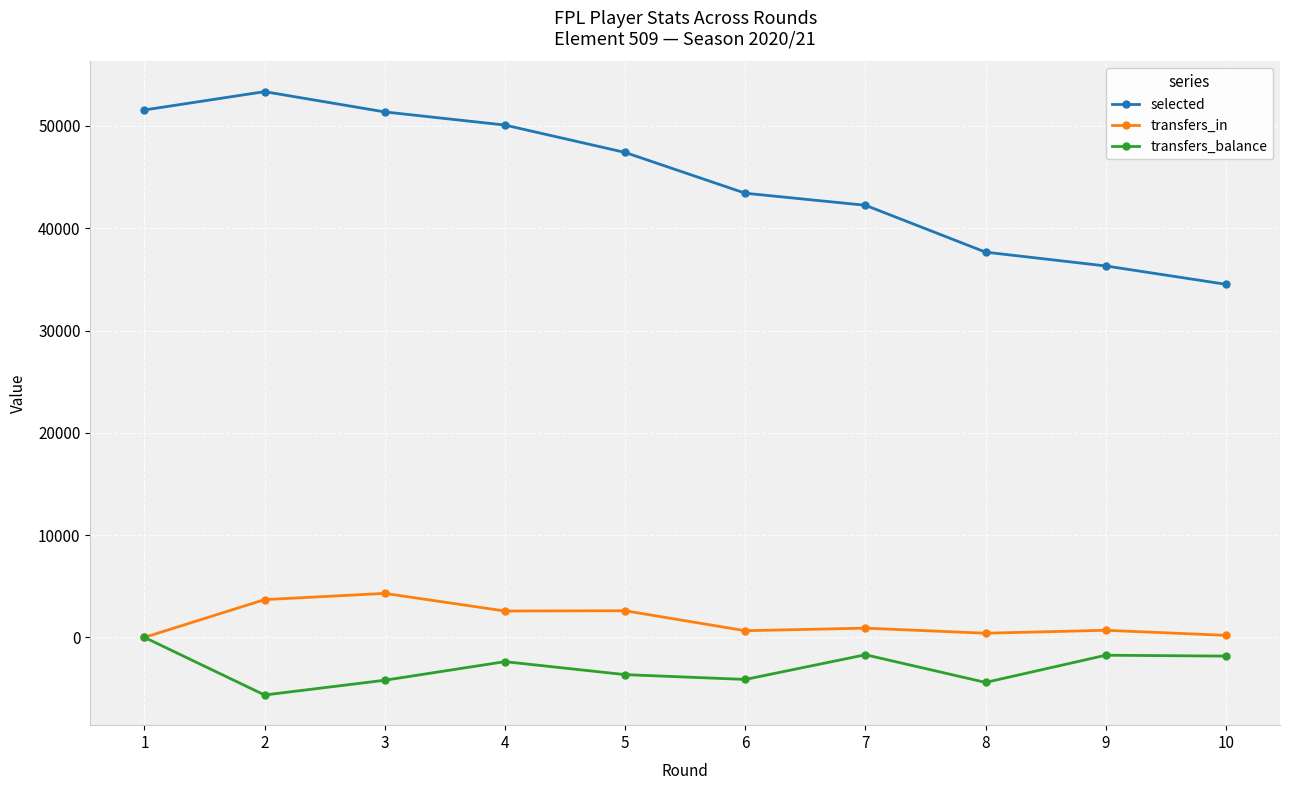

Is the value of transfers_balance at 8 greater than the value of selected at 3?

No